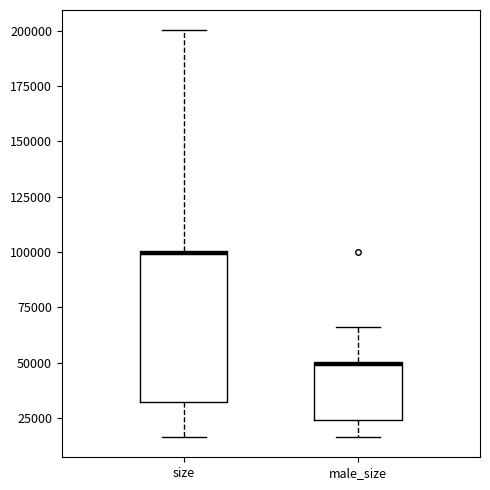

Reading left to right, transcribe this box plot: for each box, give where its median line is, the range the box spans, and where its two whiskers end, as read against the y-axis. The values are not printed on the chart, so give them approximately, as read against the axis.

size: median 100000, box 30000 to 100000, whiskers 15000 to 200000
male_size: median 50000, box 25000 to 50000, whiskers 15000 to 65000